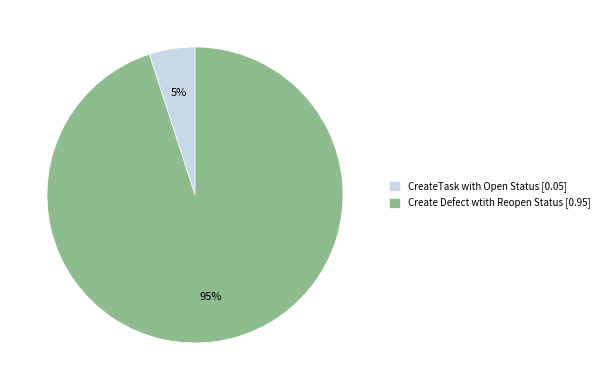

What percentage is the Create Defect wtith Reopen Status slice, to the nearest percent?

95%